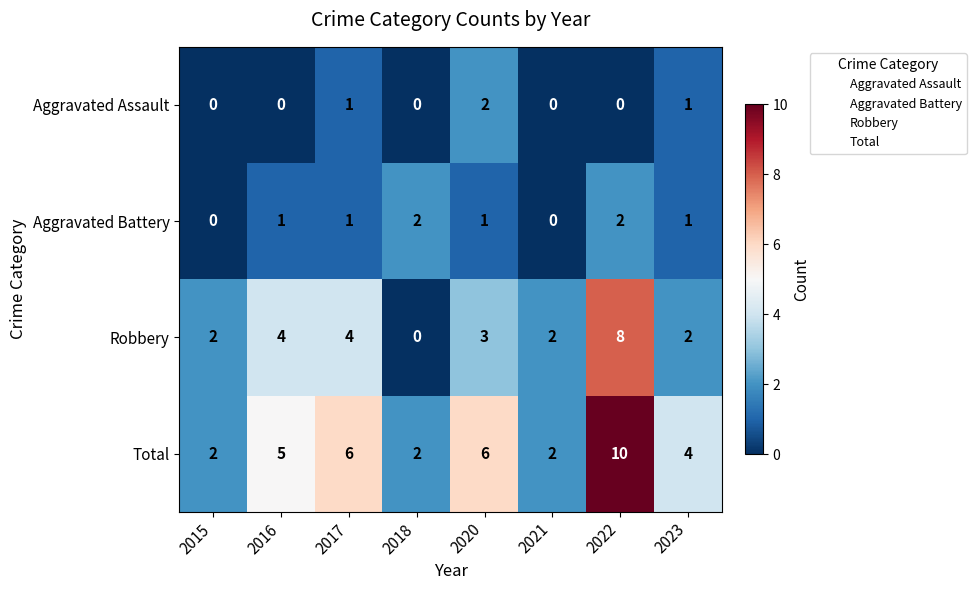

Between 2016 and 2021, which series saw the biggest shift?

Total